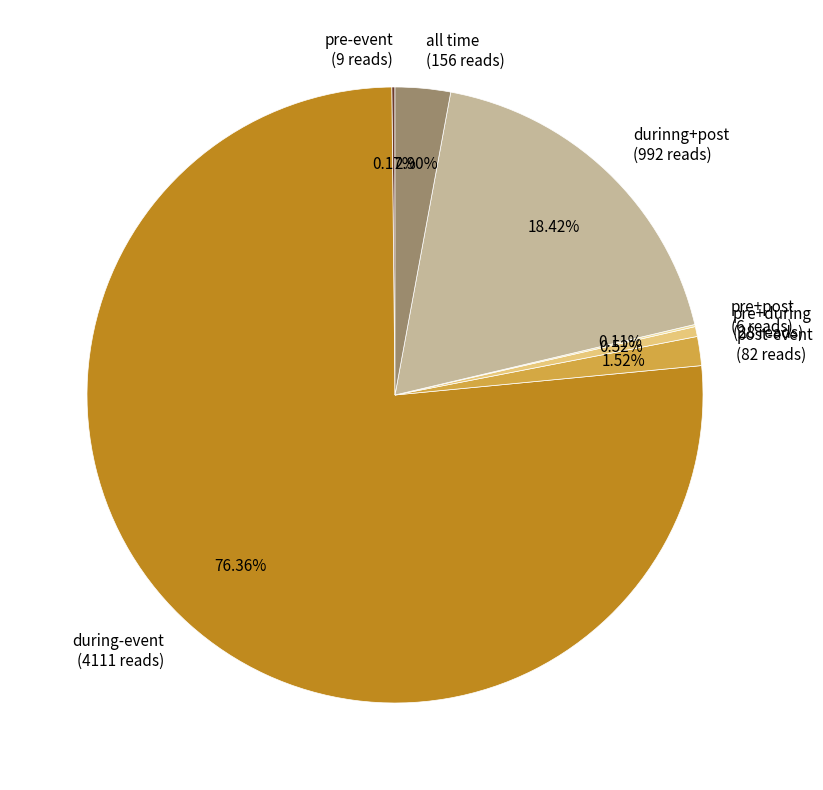

Does any single category account for the majority?

Yes